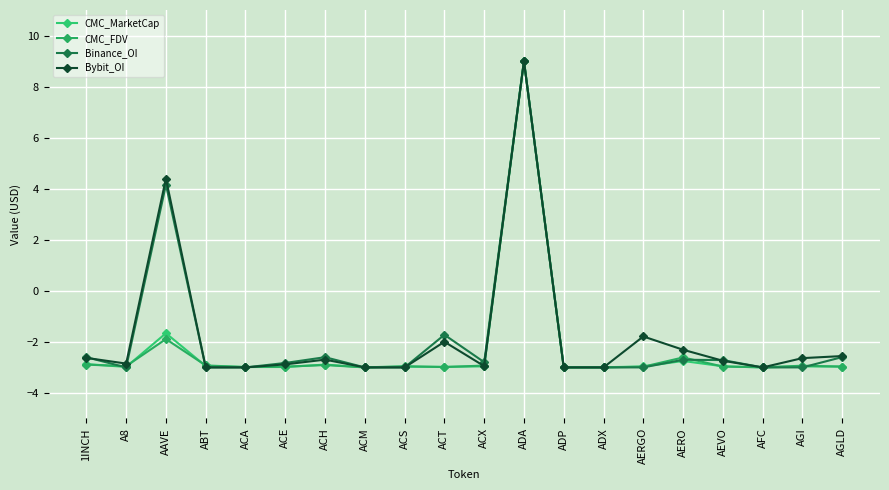

How many values in CMC_MarketCap are above zero?

1